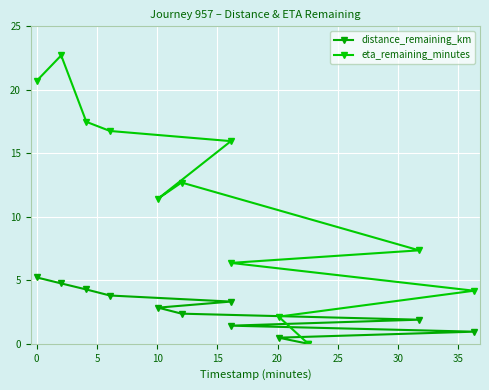

Rank the series by their average value, from lowest to highest.

distance_remaining_km, eta_remaining_minutes